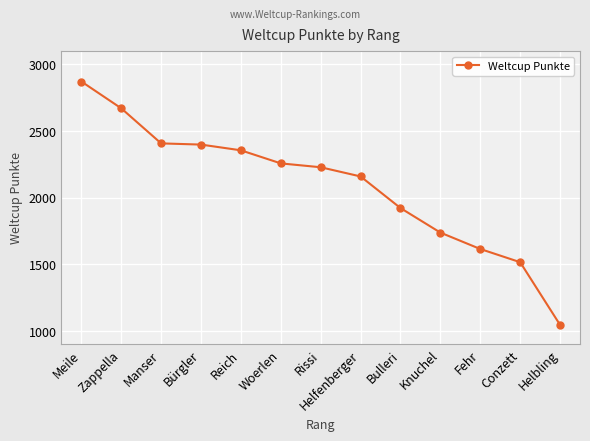

What is the smallest value displayed?

1047